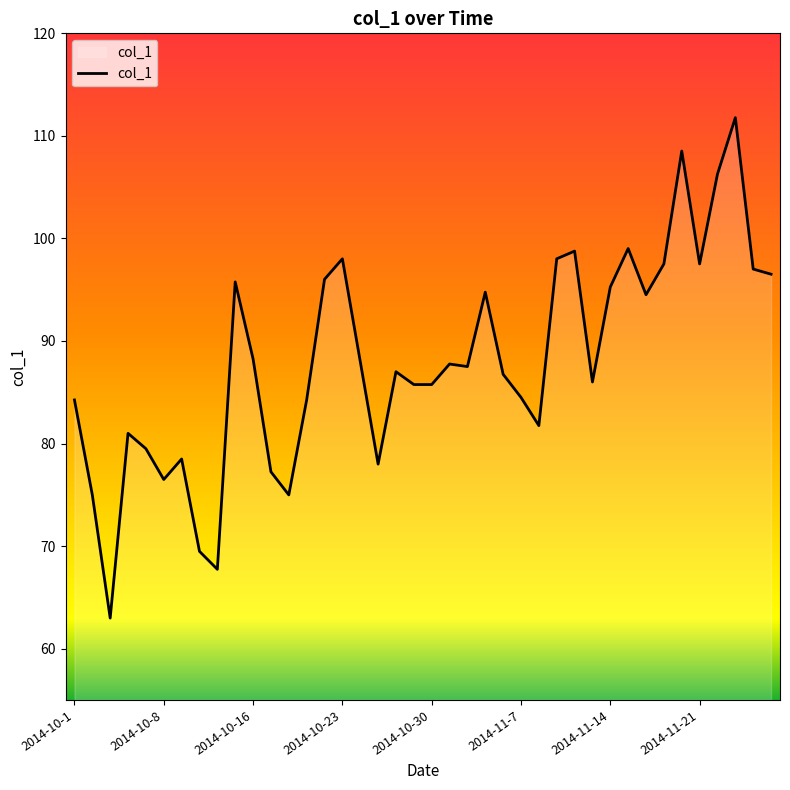

What is the difference between the maximum and minimum values?

48.8